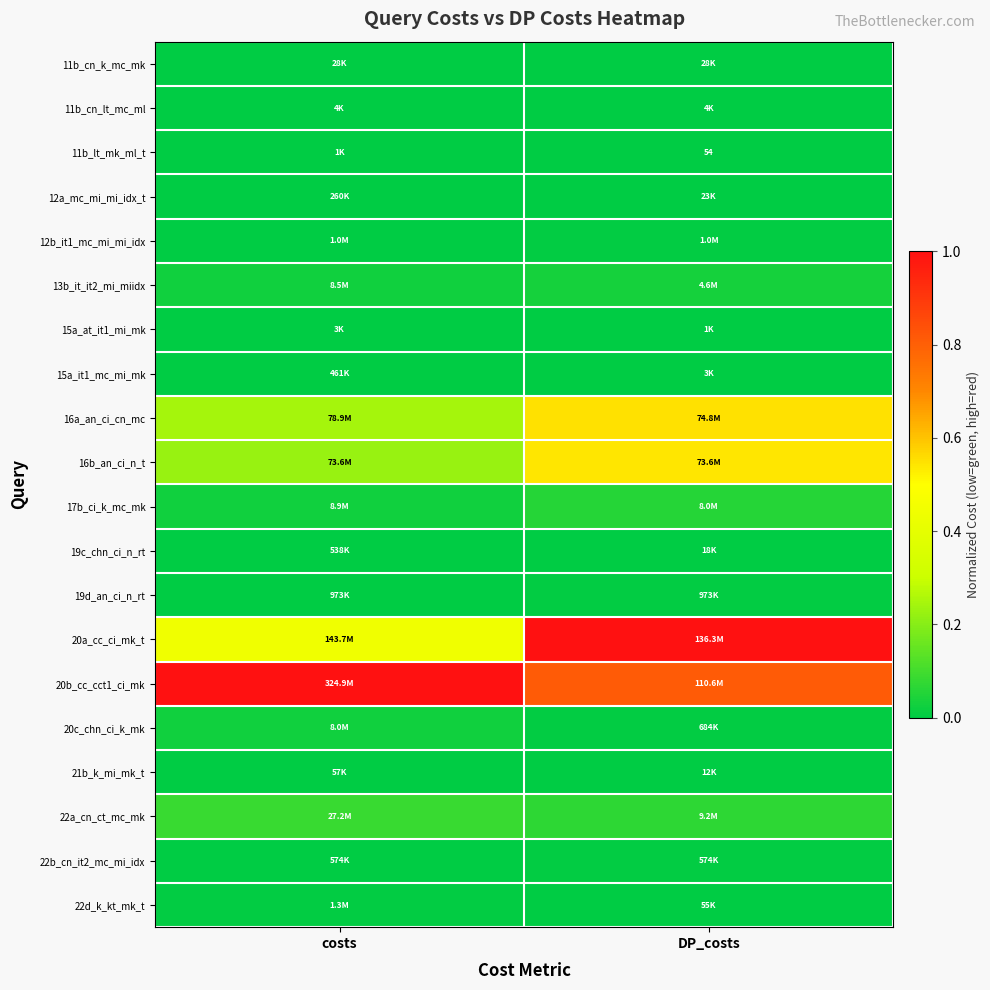

The 15a_it1_mc_mi_mk series shows 0.0 at DP_costs. True or false?

True